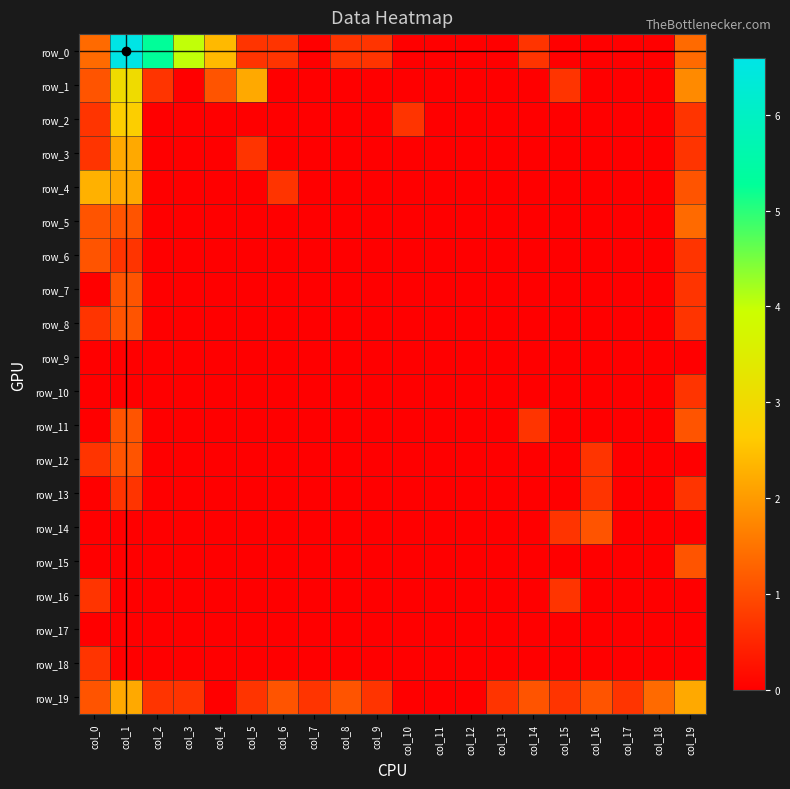

Reading left to right, list all the values displayed in this chart.

row_0: col_0=1.4	col_1=6.6	col_2=5.3	col_3=4.0	col_4=2.4	col_5=0.7	col_6=0.7	col_7=0.0	col_8=0.7	col_9=0.7	col_10=0.0	col_11=0.0	col_12=0.0	col_13=0.0	col_14=0.7	col_15=0.0	col_16=0.0	col_17=0.0	col_18=0.0	col_19=1.4
row_1: col_0=1.1	col_1=3.0	col_2=0.7	col_3=0.0	col_4=1.1	col_5=2.2	col_6=0.0	col_7=0.0	col_8=0.0	col_9=0.0	col_10=0.0	col_11=0.0	col_12=0.0	col_13=0.0	col_14=0.0	col_15=0.7	col_16=0.0	col_17=0.0	col_18=0.0	col_19=1.8
row_2: col_0=0.7	col_1=2.7	col_2=0.0	col_3=0.0	col_4=0.0	col_5=0.0	col_6=0.0	col_7=0.0	col_8=0.0	col_9=0.0	col_10=0.7	col_11=0.0	col_12=0.0	col_13=0.0	col_14=0.0	col_15=0.0	col_16=0.0	col_17=0.0	col_18=0.0	col_19=0.7
row_3: col_0=0.7	col_1=2.2	col_2=0.0	col_3=0.0	col_4=0.0	col_5=0.7	col_6=0.0	col_7=0.0	col_8=0.0	col_9=0.0	col_10=0.0	col_11=0.0	col_12=0.0	col_13=0.0	col_14=0.0	col_15=0.0	col_16=0.0	col_17=0.0	col_18=0.0	col_19=0.7
row_4: col_0=2.3	col_1=2.2	col_2=0.0	col_3=0.0	col_4=0.0	col_5=0.0	col_6=0.7	col_7=0.0	col_8=0.0	col_9=0.0	col_10=0.0	col_11=0.0	col_12=0.0	col_13=0.0	col_14=0.0	col_15=0.0	col_16=0.0	col_17=0.0	col_18=0.0	col_19=1.1
row_5: col_0=1.1	col_1=1.1	col_2=0.0	col_3=0.0	col_4=0.0	col_5=0.0	col_6=0.0	col_7=0.0	col_8=0.0	col_9=0.0	col_10=0.0	col_11=0.0	col_12=0.0	col_13=0.0	col_14=0.0	col_15=0.0	col_16=0.0	col_17=0.0	col_18=0.0	col_19=1.4
row_6: col_0=1.1	col_1=0.7	col_2=0.0	col_3=0.0	col_4=0.0	col_5=0.0	col_6=0.0	col_7=0.0	col_8=0.0	col_9=0.0	col_10=0.0	col_11=0.0	col_12=0.0	col_13=0.0	col_14=0.0	col_15=0.0	col_16=0.0	col_17=0.0	col_18=0.0	col_19=0.7
row_7: col_0=0.0	col_1=1.1	col_2=0.0	col_3=0.0	col_4=0.0	col_5=0.0	col_6=0.0	col_7=0.0	col_8=0.0	col_9=0.0	col_10=0.0	col_11=0.0	col_12=0.0	col_13=0.0	col_14=0.0	col_15=0.0	col_16=0.0	col_17=0.0	col_18=0.0	col_19=0.7
row_8: col_0=0.7	col_1=1.1	col_2=0.0	col_3=0.0	col_4=0.0	col_5=0.0	col_6=0.0	col_7=0.0	col_8=0.0	col_9=0.0	col_10=0.0	col_11=0.0	col_12=0.0	col_13=0.0	col_14=0.0	col_15=0.0	col_16=0.0	col_17=0.0	col_18=0.0	col_19=0.7
row_9: col_0=0.0	col_1=0.0	col_2=0.0	col_3=0.0	col_4=0.0	col_5=0.0	col_6=0.0	col_7=0.0	col_8=0.0	col_9=0.0	col_10=0.0	col_11=0.0	col_12=0.0	col_13=0.0	col_14=0.0	col_15=0.0	col_16=0.0	col_17=0.0	col_18=0.0	col_19=0.0
row_10: col_0=0.0	col_1=0.0	col_2=0.0	col_3=0.0	col_4=0.0	col_5=0.0	col_6=0.0	col_7=0.0	col_8=0.0	col_9=0.0	col_10=0.0	col_11=0.0	col_12=0.0	col_13=0.0	col_14=0.0	col_15=0.0	col_16=0.0	col_17=0.0	col_18=0.0	col_19=0.7
row_11: col_0=0.0	col_1=1.1	col_2=0.0	col_3=0.0	col_4=0.0	col_5=0.0	col_6=0.0	col_7=0.0	col_8=0.0	col_9=0.0	col_10=0.0	col_11=0.0	col_12=0.0	col_13=0.0	col_14=0.7	col_15=0.0	col_16=0.0	col_17=0.0	col_18=0.0	col_19=1.1
row_12: col_0=0.7	col_1=1.1	col_2=0.0	col_3=0.0	col_4=0.0	col_5=0.0	col_6=0.0	col_7=0.0	col_8=0.0	col_9=0.0	col_10=0.0	col_11=0.0	col_12=0.0	col_13=0.0	col_14=0.0	col_15=0.0	col_16=0.7	col_17=0.0	col_18=0.0	col_19=0.0
row_13: col_0=0.0	col_1=0.7	col_2=0.0	col_3=0.0	col_4=0.0	col_5=0.0	col_6=0.0	col_7=0.0	col_8=0.0	col_9=0.0	col_10=0.0	col_11=0.0	col_12=0.0	col_13=0.0	col_14=0.0	col_15=0.0	col_16=0.7	col_17=0.0	col_18=0.0	col_19=0.7
row_14: col_0=0.0	col_1=0.0	col_2=0.0	col_3=0.0	col_4=0.0	col_5=0.0	col_6=0.0	col_7=0.0	col_8=0.0	col_9=0.0	col_10=0.0	col_11=0.0	col_12=0.0	col_13=0.0	col_14=0.0	col_15=0.7	col_16=1.1	col_17=0.0	col_18=0.0	col_19=0.0
row_15: col_0=0.0	col_1=0.0	col_2=0.0	col_3=0.0	col_4=0.0	col_5=0.0	col_6=0.0	col_7=0.0	col_8=0.0	col_9=0.0	col_10=0.0	col_11=0.0	col_12=0.0	col_13=0.0	col_14=0.0	col_15=0.0	col_16=0.0	col_17=0.0	col_18=0.0	col_19=1.1
row_16: col_0=0.7	col_1=0.0	col_2=0.0	col_3=0.0	col_4=0.0	col_5=0.0	col_6=0.0	col_7=0.0	col_8=0.0	col_9=0.0	col_10=0.0	col_11=0.0	col_12=0.0	col_13=0.0	col_14=0.0	col_15=0.7	col_16=0.0	col_17=0.0	col_18=0.0	col_19=0.0
row_17: col_0=0.0	col_1=0.0	col_2=0.0	col_3=0.0	col_4=0.0	col_5=0.0	col_6=0.0	col_7=0.0	col_8=0.0	col_9=0.0	col_10=0.0	col_11=0.0	col_12=0.0	col_13=0.0	col_14=0.0	col_15=0.0	col_16=0.0	col_17=0.0	col_18=0.0	col_19=0.0
row_18: col_0=0.7	col_1=0.0	col_2=0.0	col_3=0.0	col_4=0.0	col_5=0.0	col_6=0.0	col_7=0.0	col_8=0.0	col_9=0.0	col_10=0.0	col_11=0.0	col_12=0.0	col_13=0.0	col_14=0.0	col_15=0.0	col_16=0.0	col_17=0.0	col_18=0.0	col_19=0.0
row_19: col_0=1.1	col_1=2.2	col_2=0.7	col_3=0.7	col_4=0.0	col_5=0.7	col_6=1.1	col_7=0.7	col_8=1.1	col_9=0.7	col_10=0.0	col_11=0.0	col_12=0.0	col_13=0.7	col_14=1.1	col_15=0.7	col_16=1.1	col_17=0.7	col_18=1.4	col_19=2.2